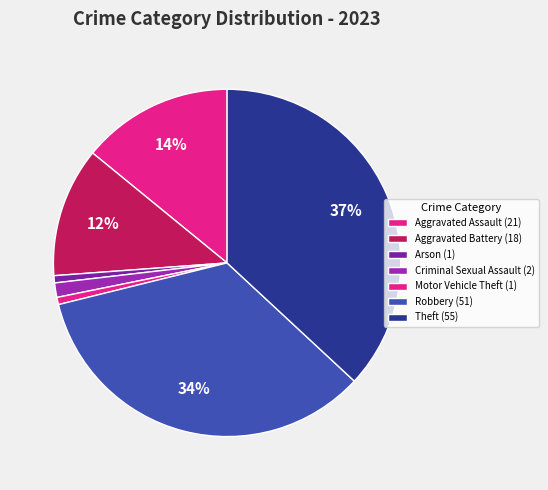

Combined, do Criminal Sexual Assault and Theft account for over 50%?

No